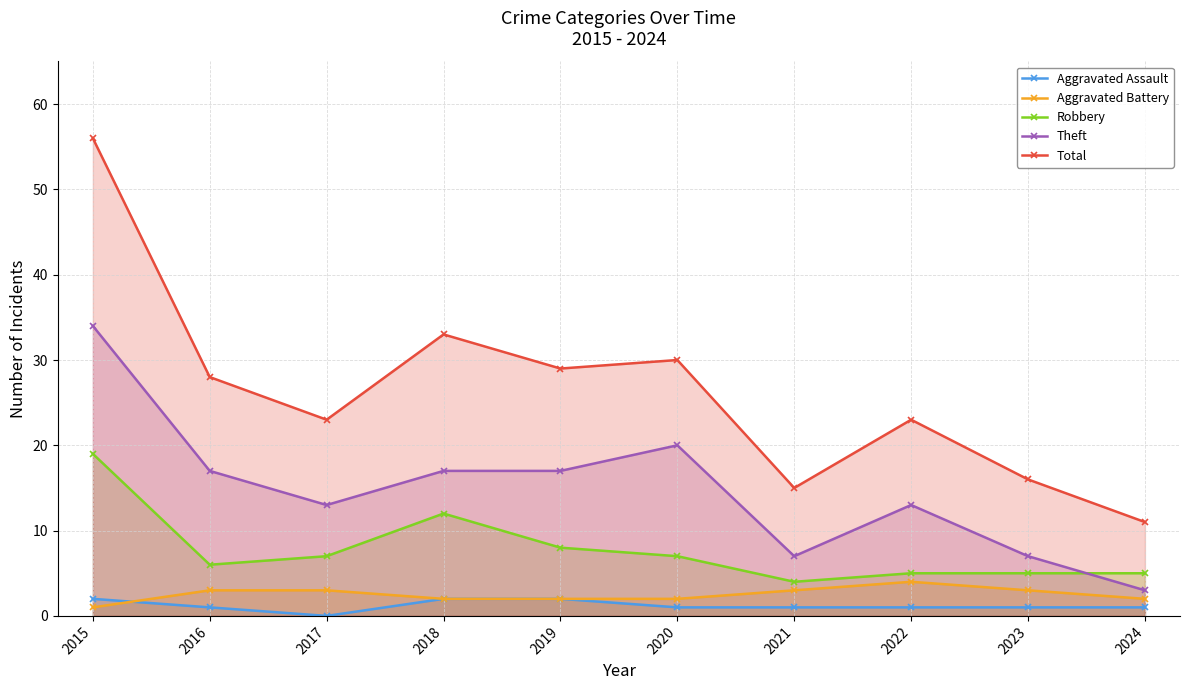

What is the difference between the maximum and minimum values in the Theft series?

31